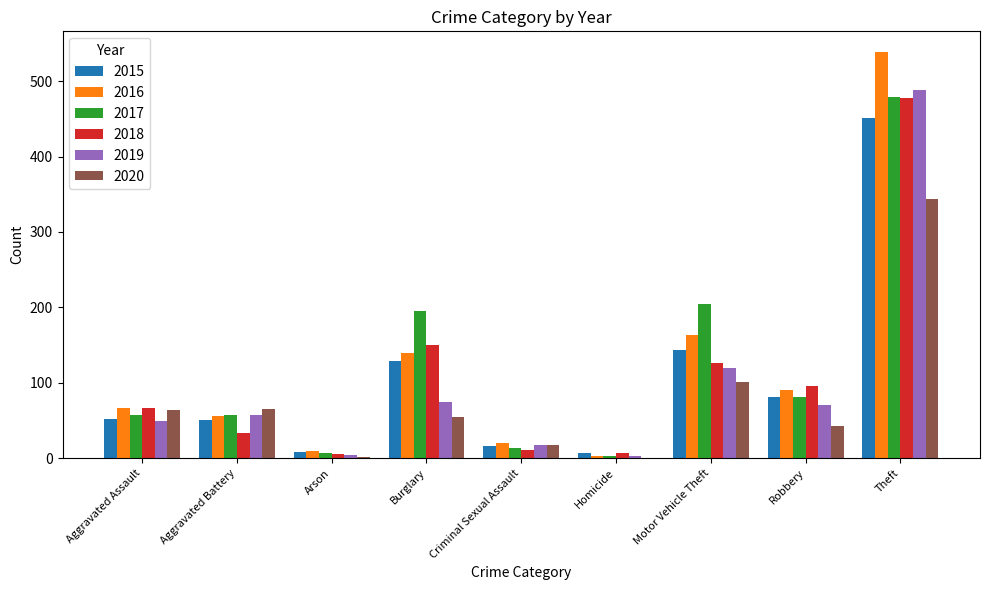

At which label does 2015 reach its peak?

Theft